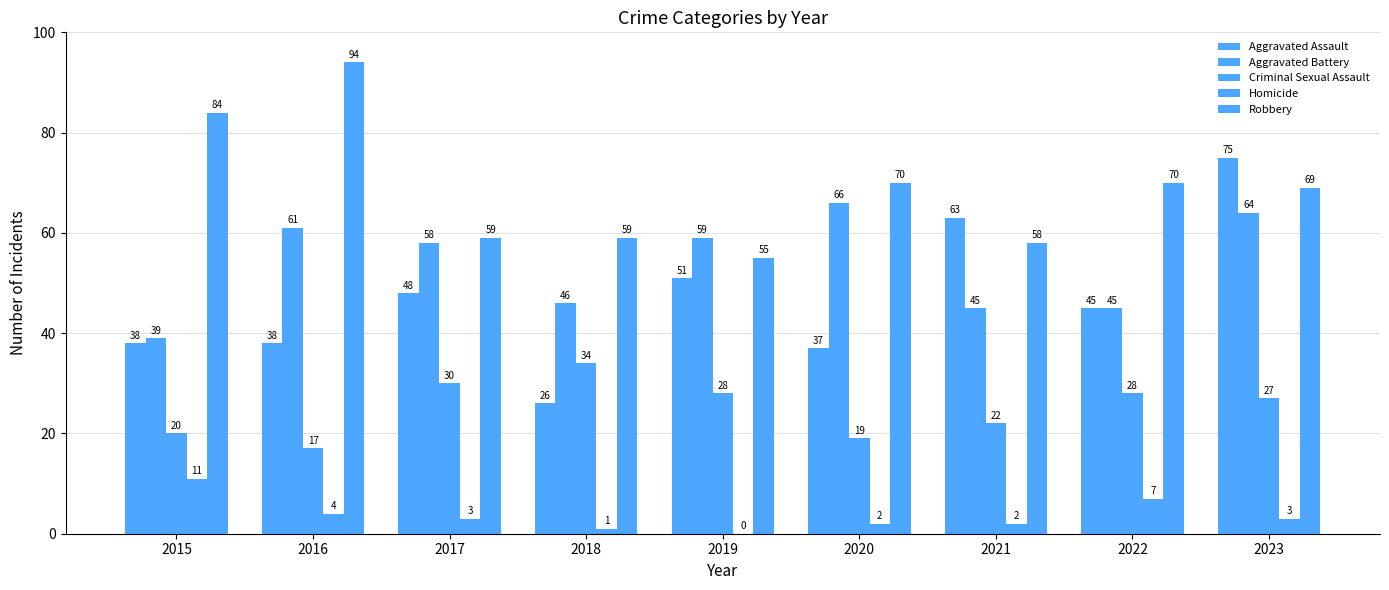

Between 2015 and 2022, which is larger?

2022